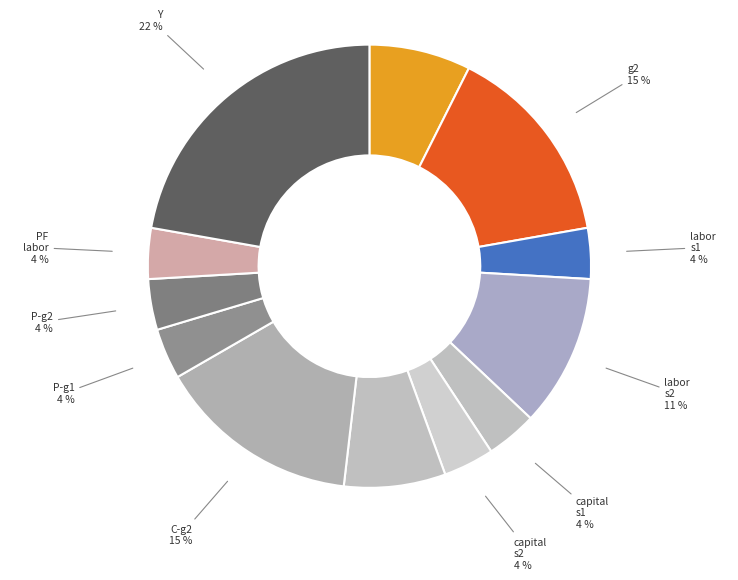

Which slice is the largest?

Y